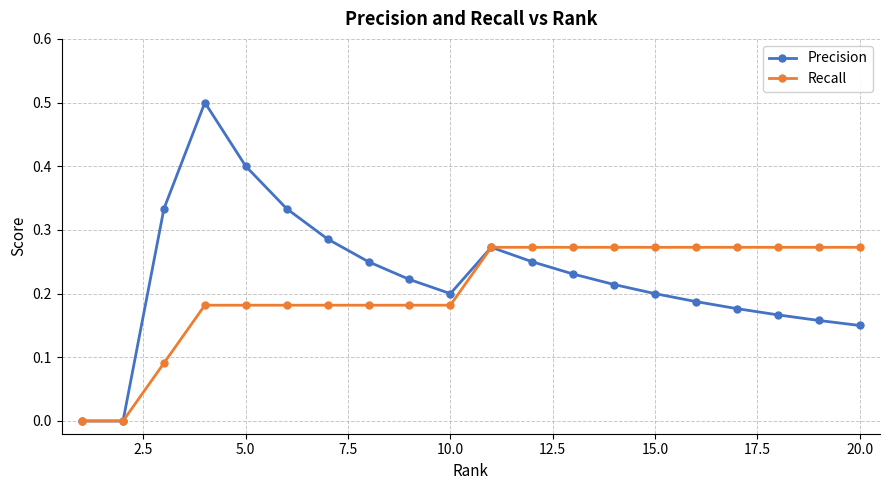

List the series in order of their peak value, highest first.

Precision, Recall